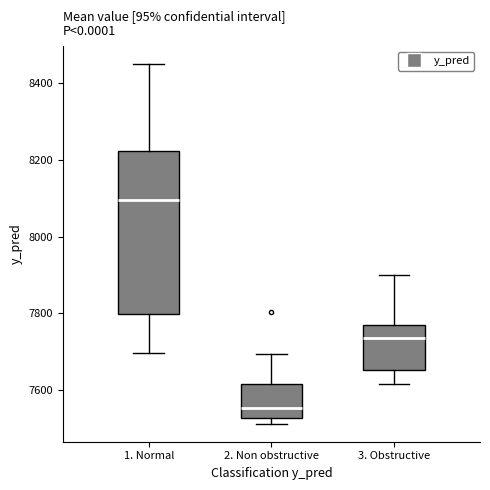

Reading left to right, transcribe this box plot: for each box, give where its median line is, the range the box spans, and where its two whiskers end, as read against the y-axis. The values are not printed on the chart, so give them approximately, as read against the axis.

1. Normal: median 8100, box 7800 to 8220, whiskers 7700 to 8460
2. Non obstructive: median 7560, box 7520 to 7620, whiskers 7520 (just below the box's lower edge) to 7700
3. Obstructive: median 7740, box 7660 to 7760, whiskers 7620 to 7900